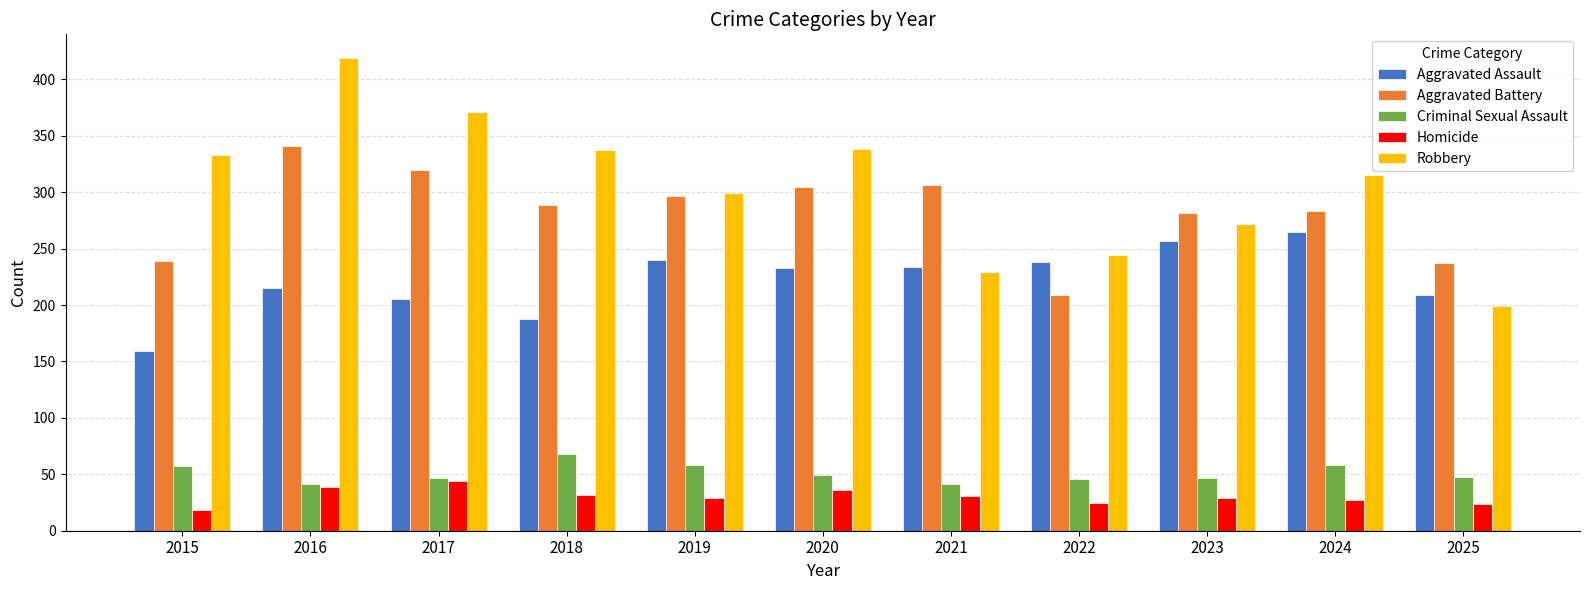

Rank the series at 2015 from lowest to highest value.

Homicide, Criminal Sexual Assault, Aggravated Assault, Aggravated Battery, Robbery